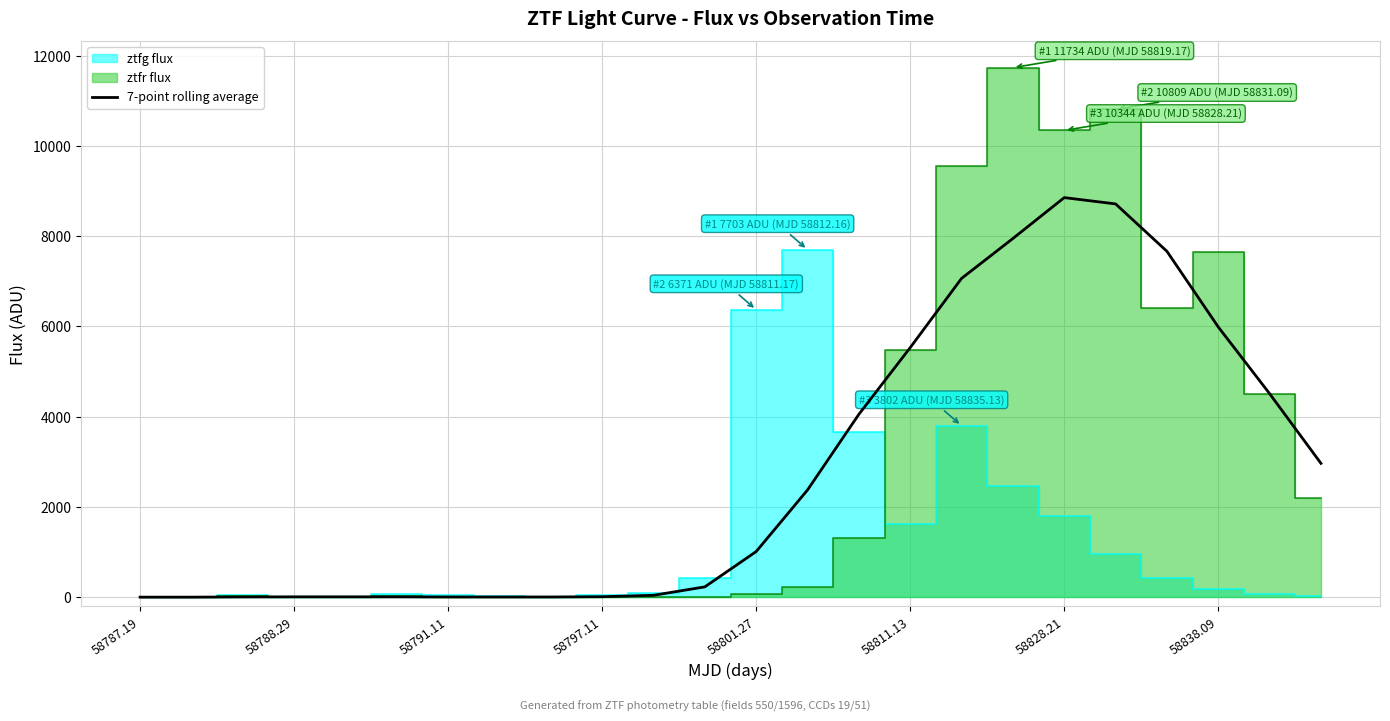

What is the average value?

2793.5